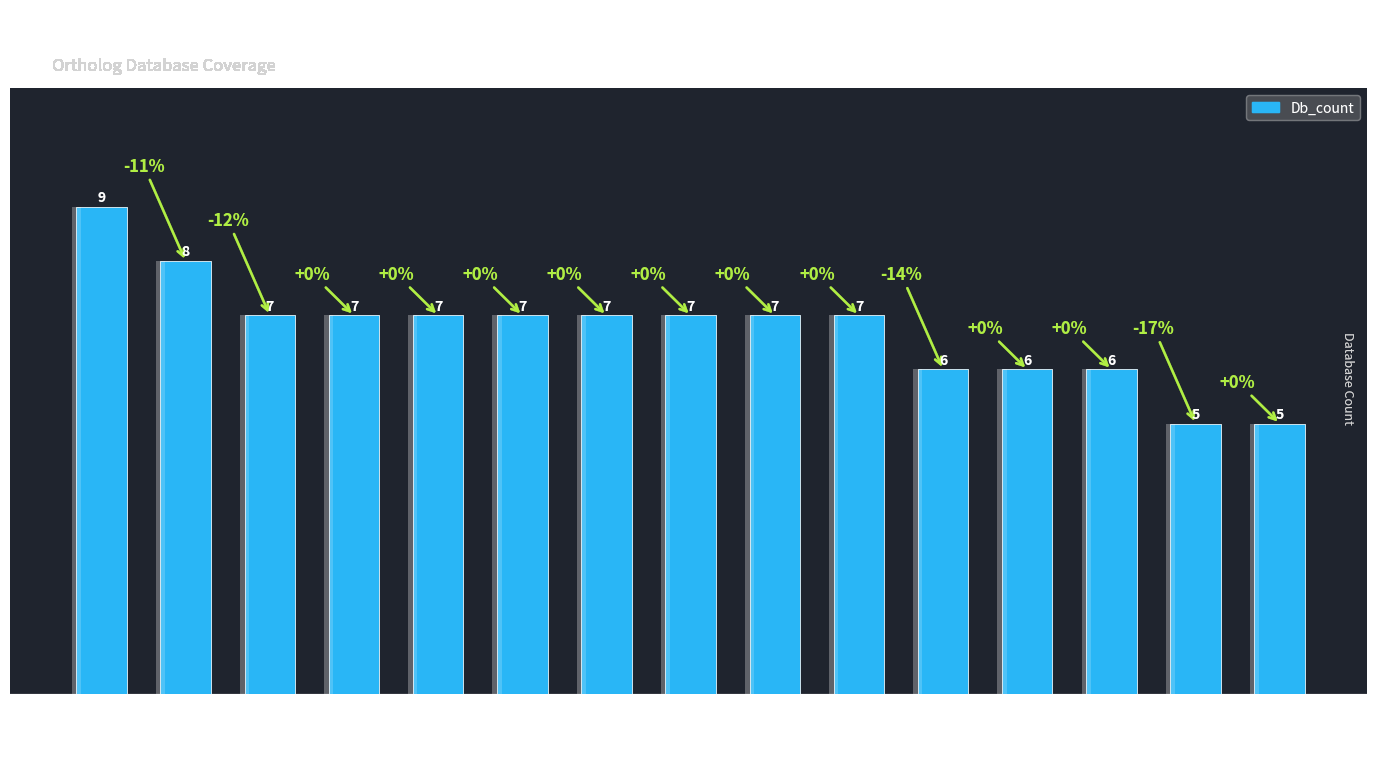

Which has a higher value, ST1C1_MOUSE or ST1C3_HUMAN?

ST1C3_HUMAN